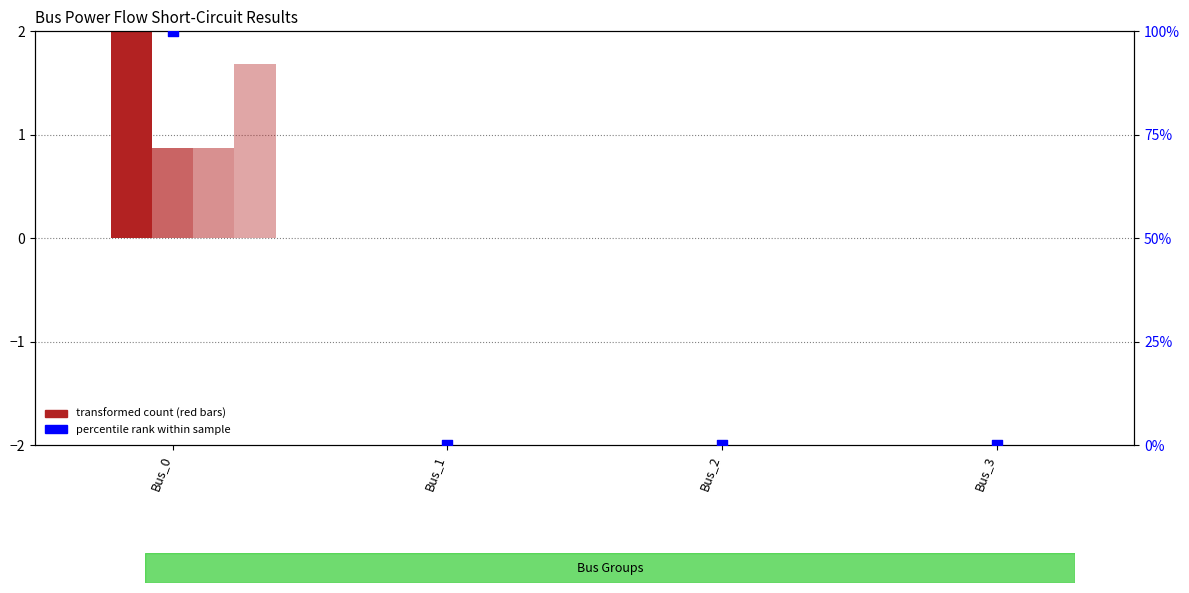

Is the value of pf_va_degree (scaled) at Bus_0 greater than the value of pf_rk_ohm (scaled) at Bus_2?

Yes